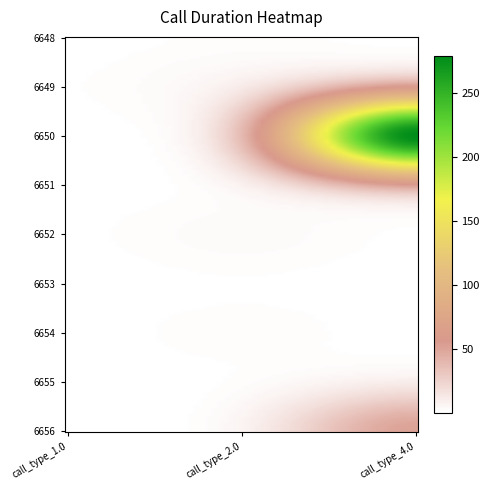

Count the number of data series in this chart.

9